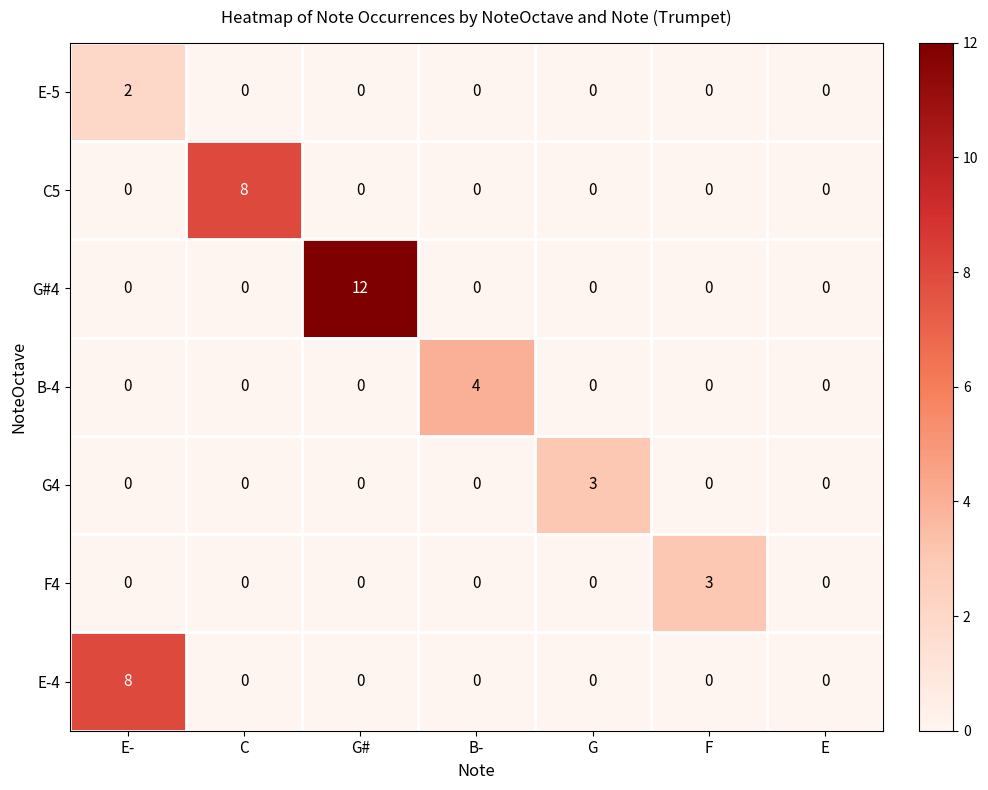

Which category has the highest value across all series?

G#